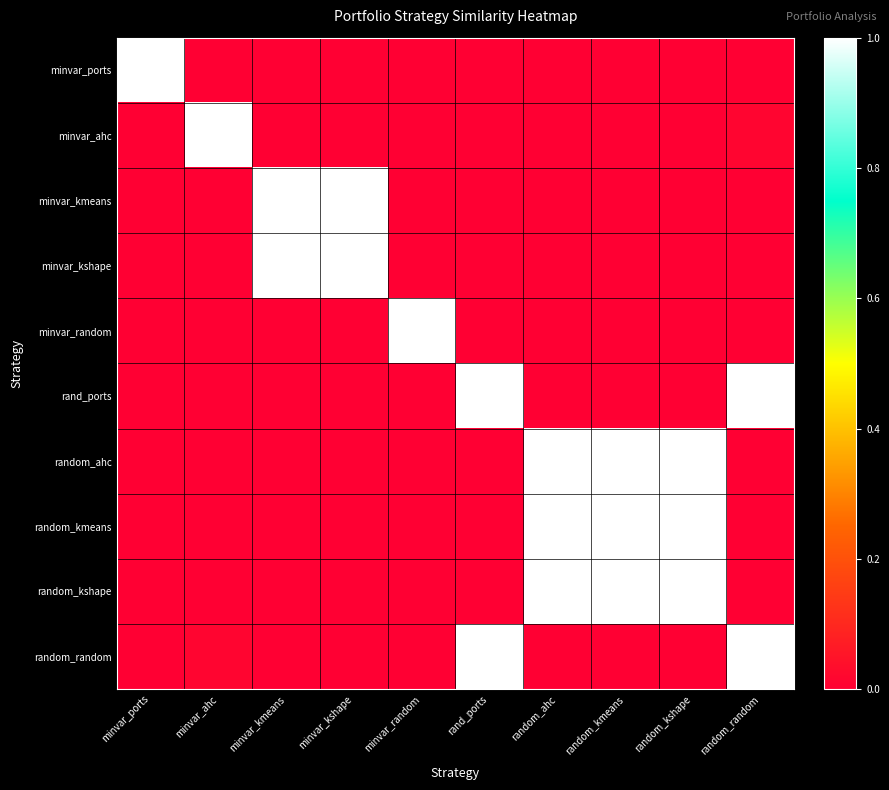

At how many categories does at least one series exceed 0?

10